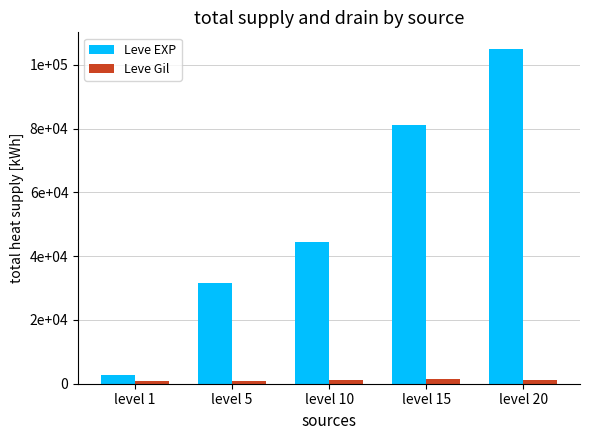

The value of Leve EXP at level 5 is 15895. True or false?

False